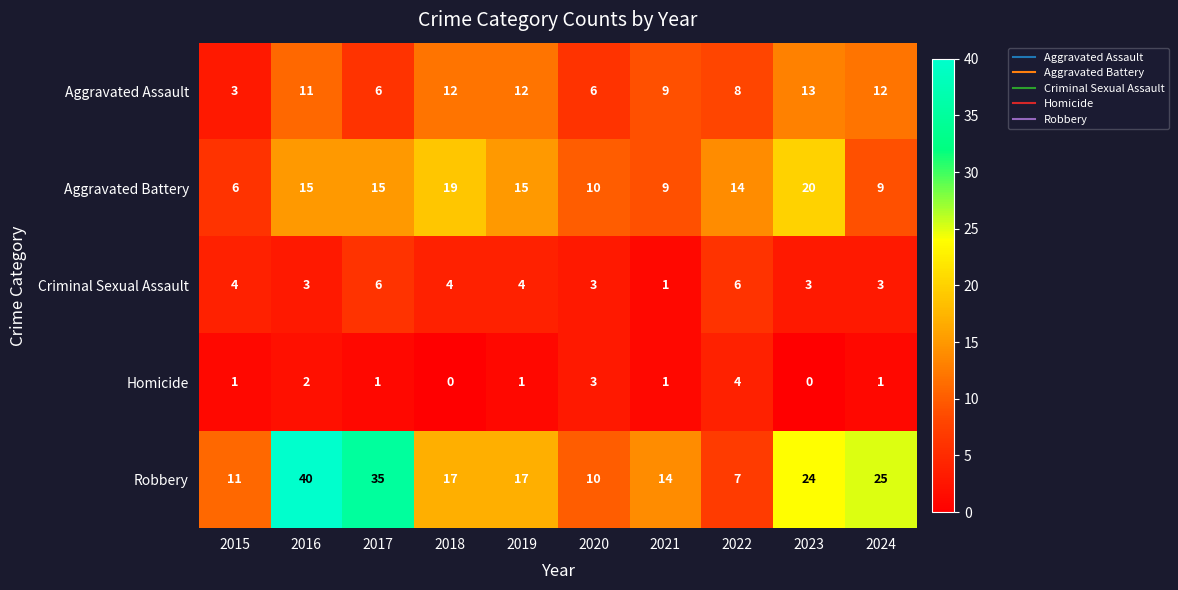

Where is Robbery nearest to the value 23?

2023